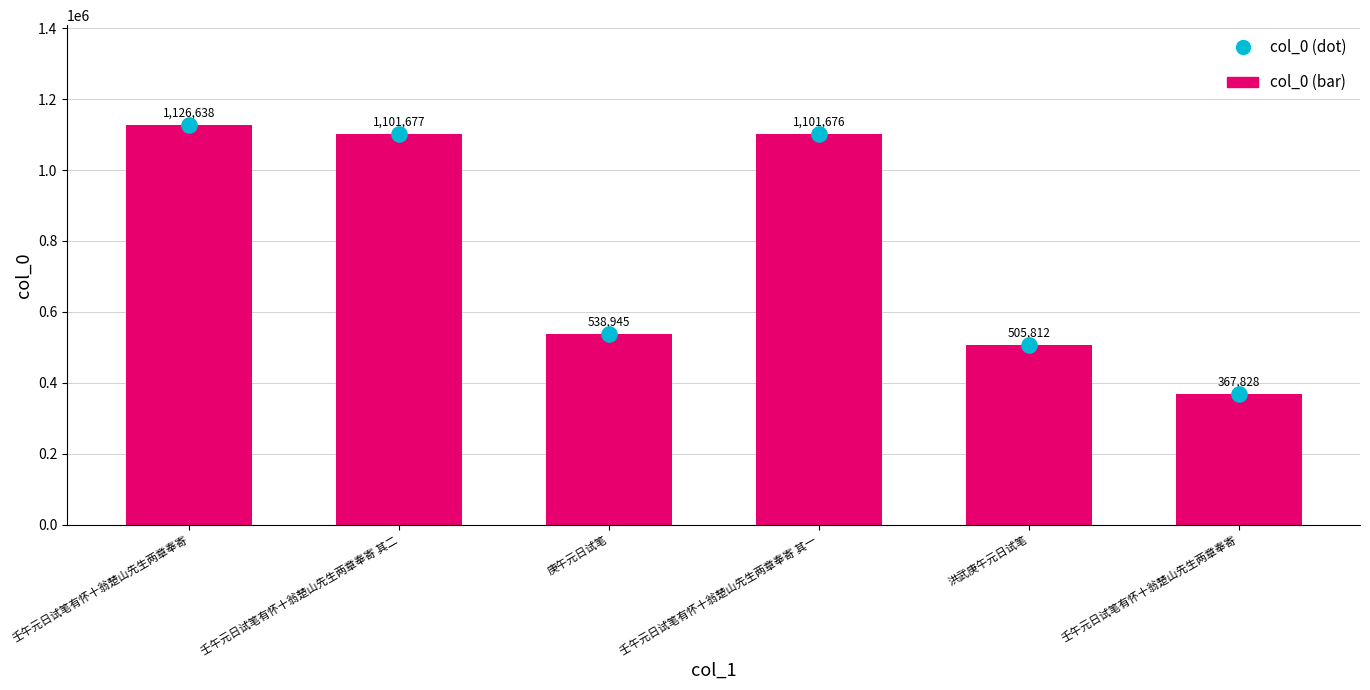

At which category is the sum across all series the highest?

壬午元日试笔有怀十翁楚山先生两章奉寄